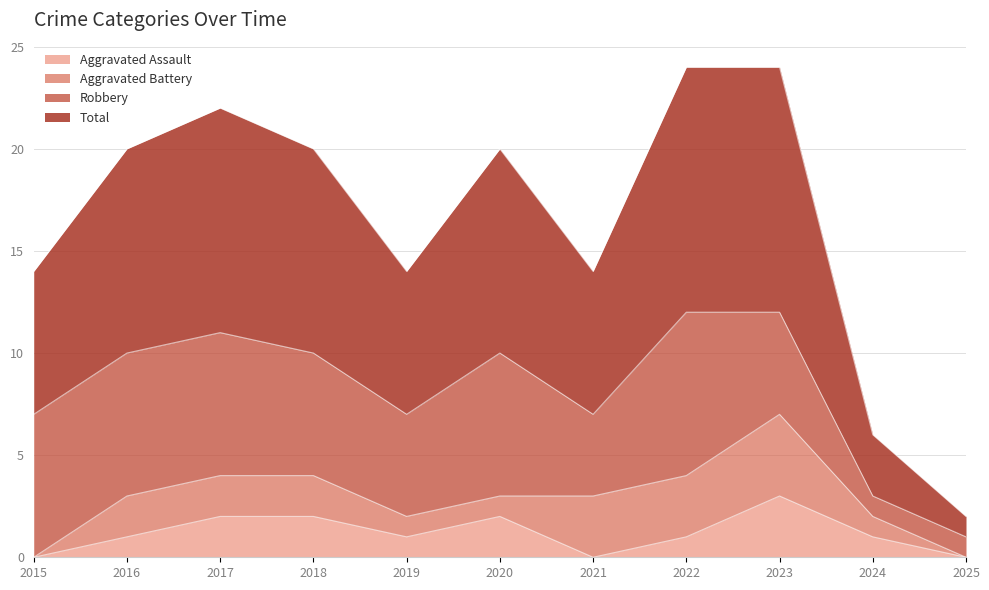

List the labels in order of Total value, largest first.

2022, 2023, 2017, 2016, 2018, 2020, 2015, 2019, 2021, 2024, 2025